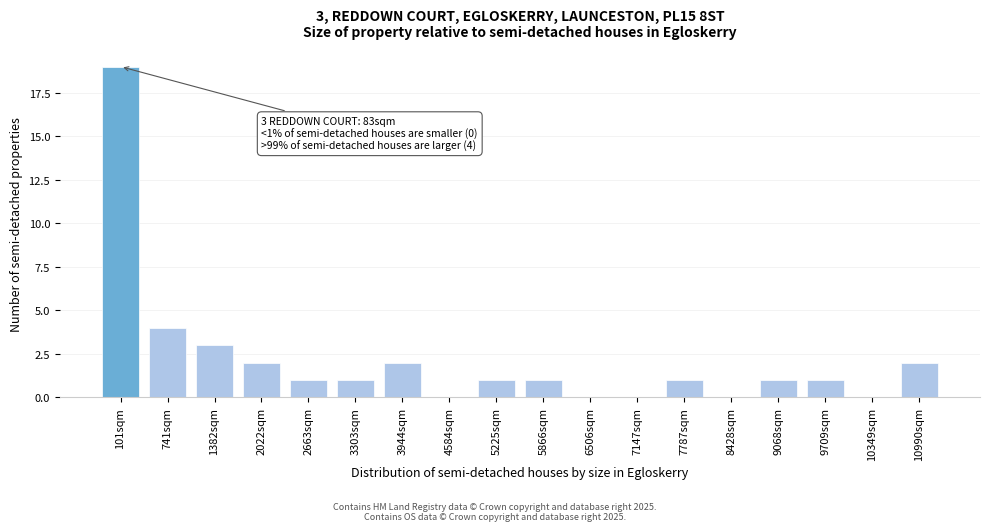

Reading left to right, transcribe all the data shown in this chart.

101sqm=19	741sqm=4	1382sqm=3	2022sqm=2	2663sqm=1	3303sqm=1	3944sqm=2	4584sqm=0	5225sqm=1	5866sqm=1	6506sqm=0	7147sqm=0	7787sqm=1	8428sqm=0	9068sqm=1	9709sqm=1	10349sqm=0	10990sqm=2